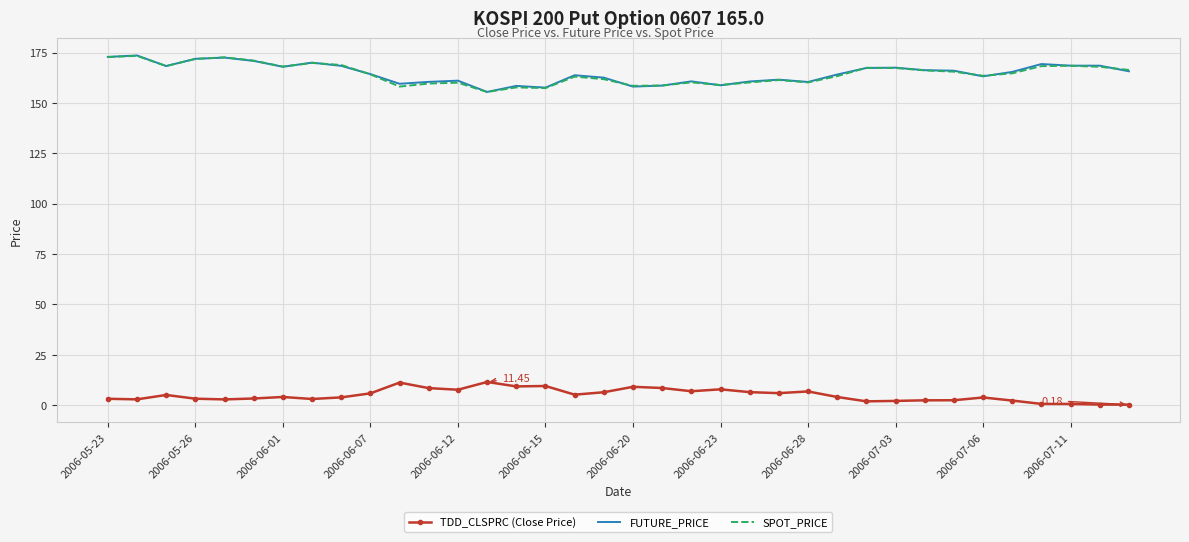

What is the maximum value shown in the chart?

173.6